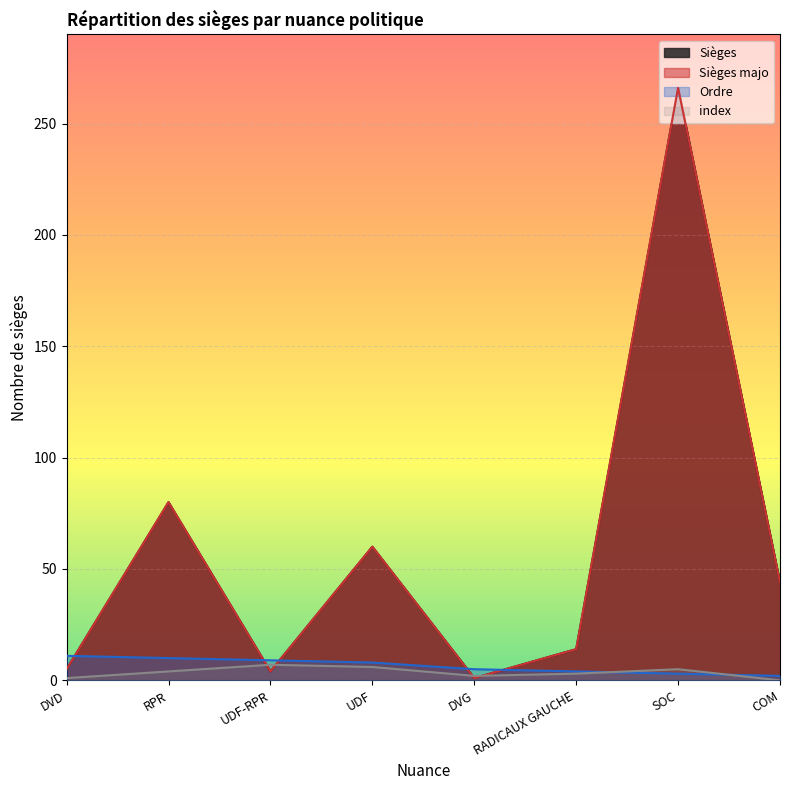

What is the sum of all Sièges values?

474